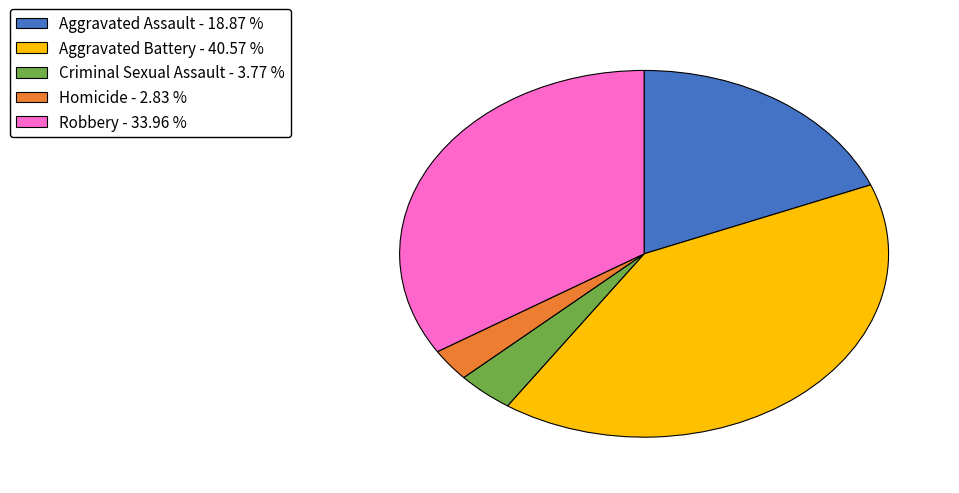

What is the ratio of the value at Robbery - 33.96 % to the value at Aggravated Assault - 18.87 %?

1.8